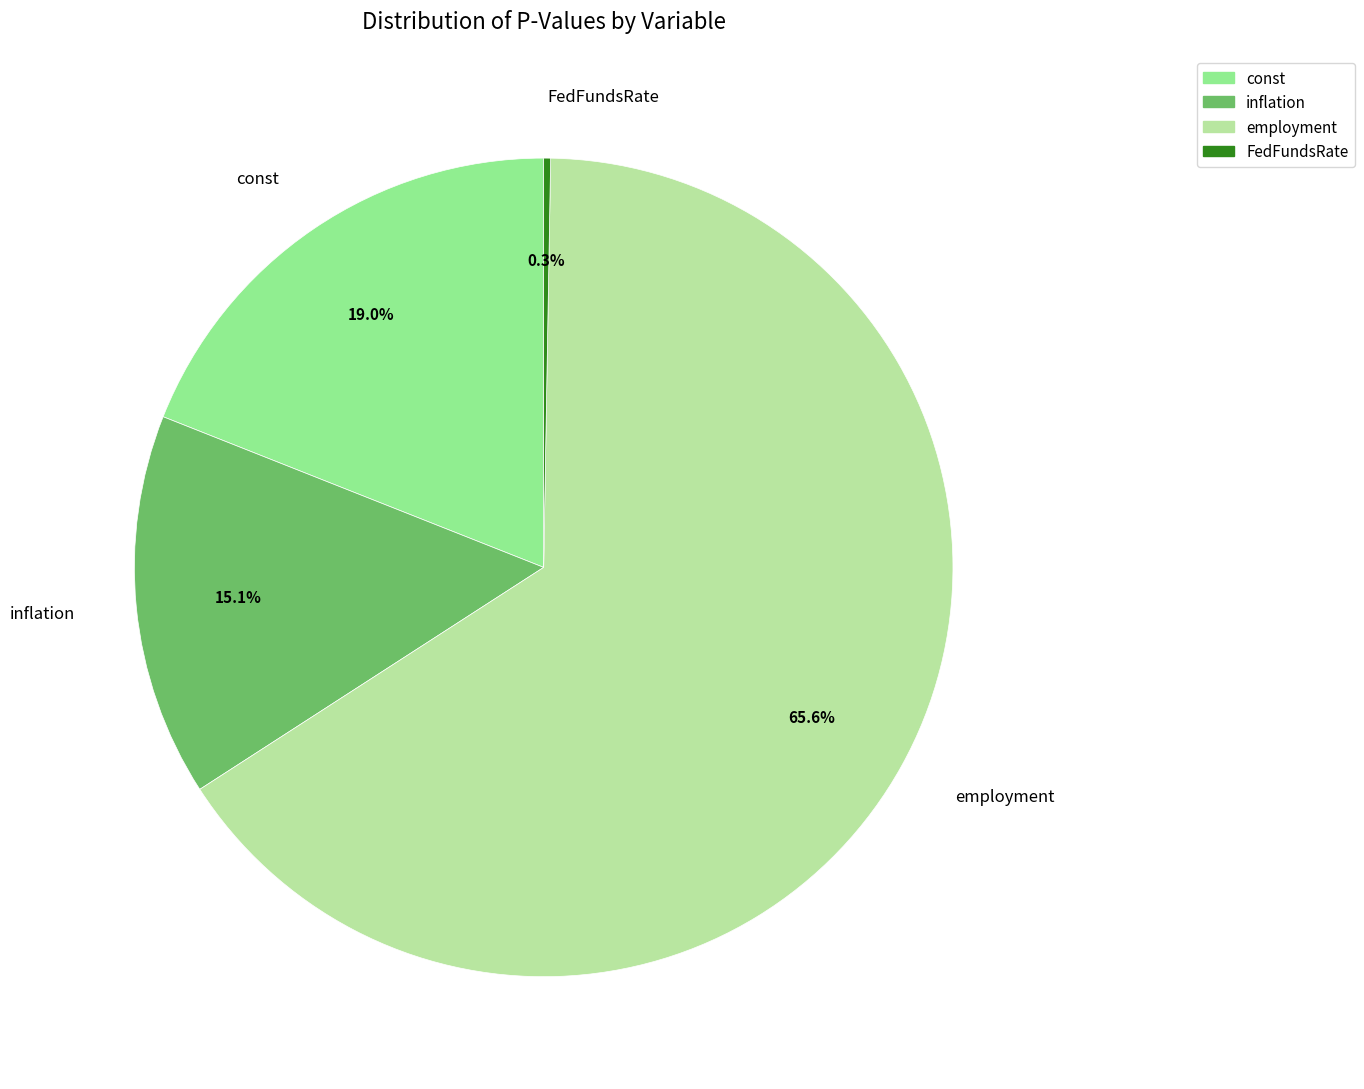

Which has a higher value, const or inflation?

const